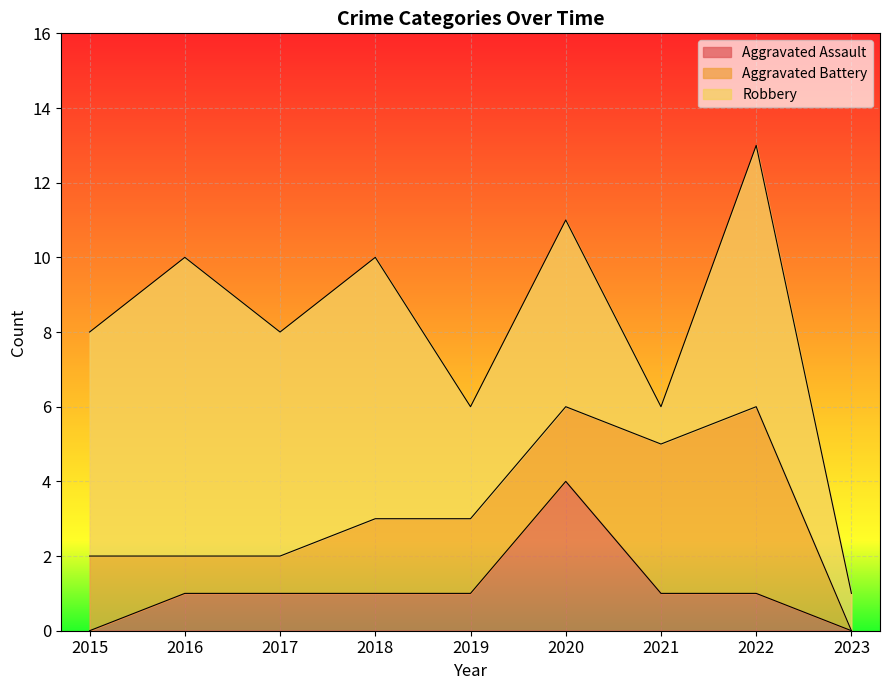

What are all the series names shown in the legend?

Aggravated Assault, Aggravated Battery, Robbery